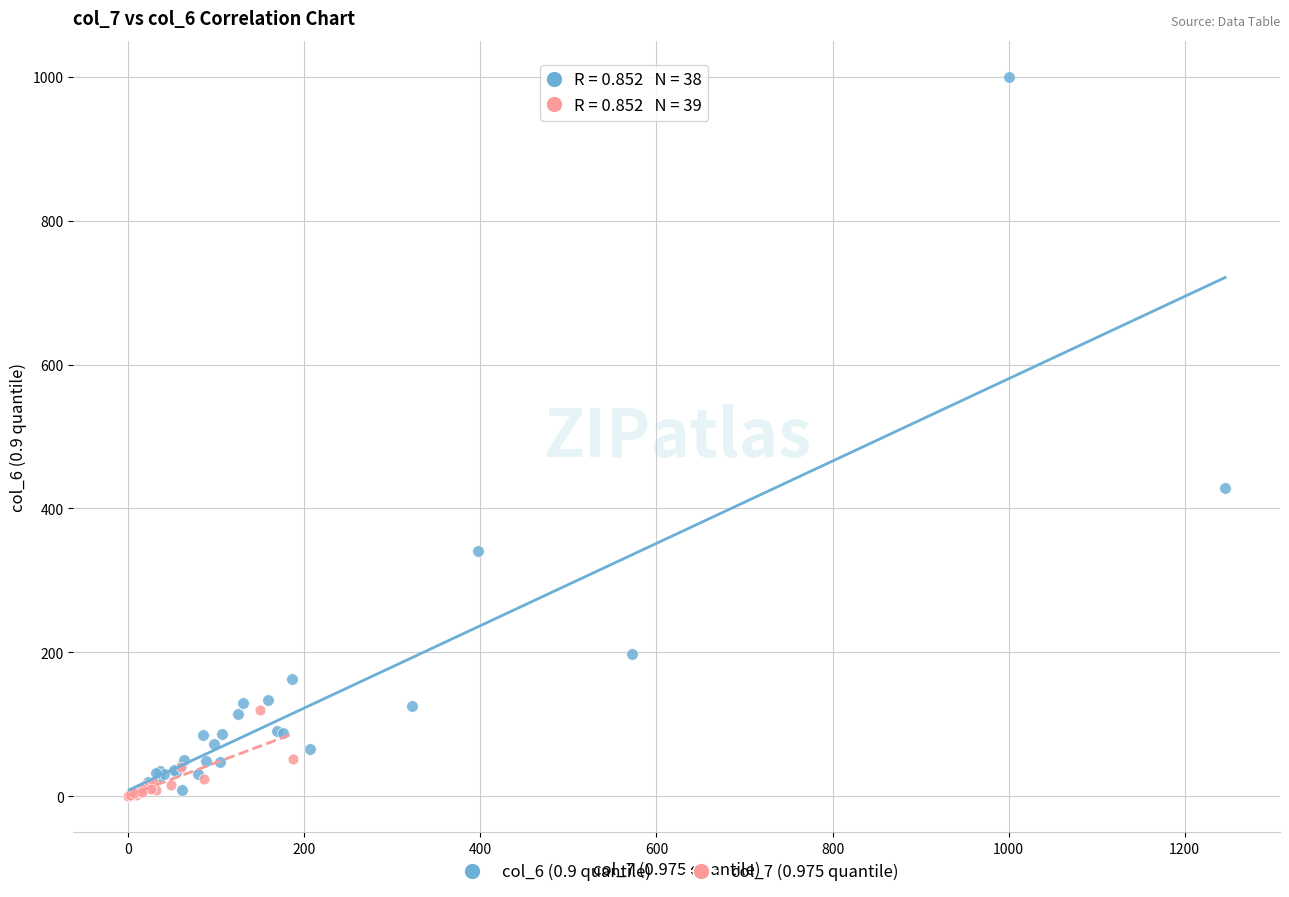

Which series reaches the maximum Y coordinate?

col_6 (0.9 quantile)